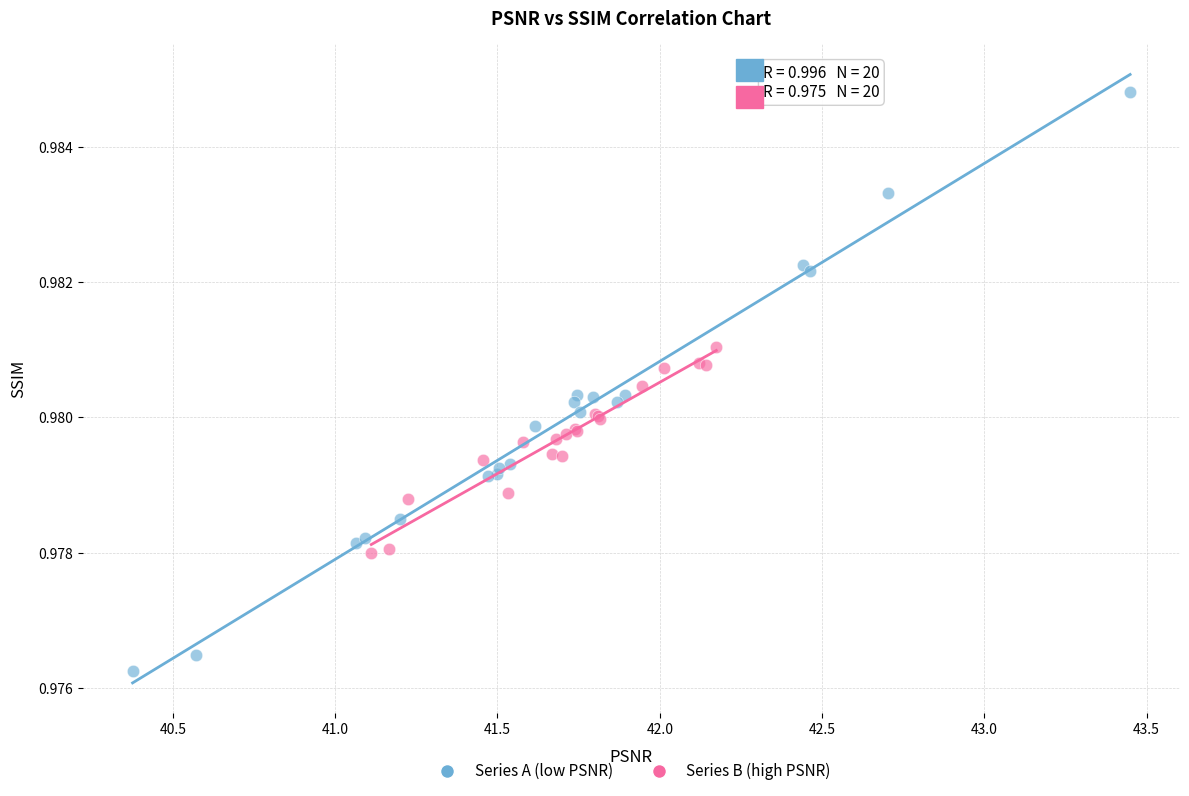

What are all the series names shown in the legend?

Series A (low PSNR), Series B (high PSNR)